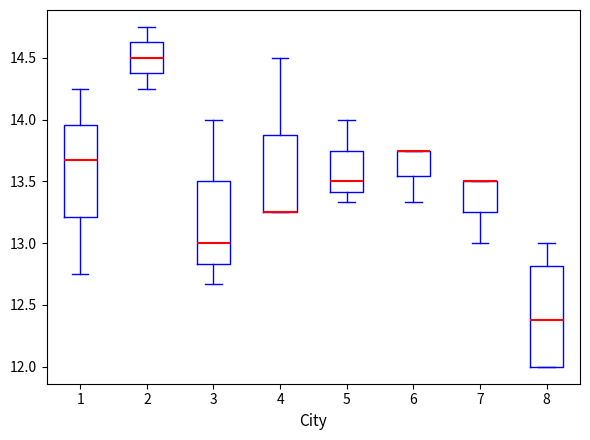

Reading left to right, read every box against the y-axis: the position of its median line, the range the box covers, and the ends of its whiskers. The values are not printed on the chart, so give them approximately, as read against the axis.

1: median 13.65, box 13.20 to 13.95, whiskers 12.75 to 14.25
2: median 14.50, box 14.40 to 14.65, whiskers 14.25 to 14.75
3: median 13.00, box 12.85 to 13.50, whiskers 12.65 to 14.00
4: median 13.25 (drawn on the box's lower edge), box 13.25 to 13.90, whiskers 13.25 to 14.50
5: median 13.50, box 13.40 to 13.75, whiskers 13.35 to 14.00
6: median 13.75 (drawn on the box's upper edge), box 13.55 to 13.75, whiskers 13.35 to 13.75
7: median 13.50 (drawn on the box's upper edge), box 13.25 to 13.50, whiskers 13.00 to 13.50
8: median 12.40, box 12.00 to 12.80, whiskers 12.00 to 13.00